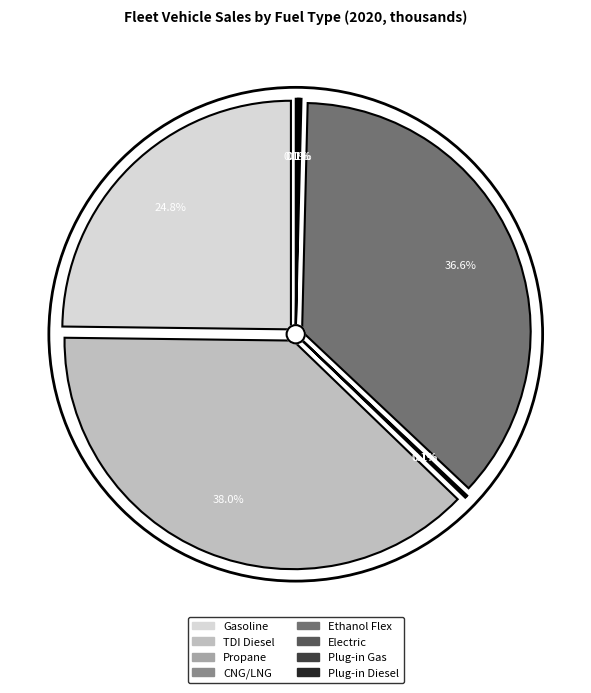

True or false: CNG/LNG accounts for 0% of the total.

True